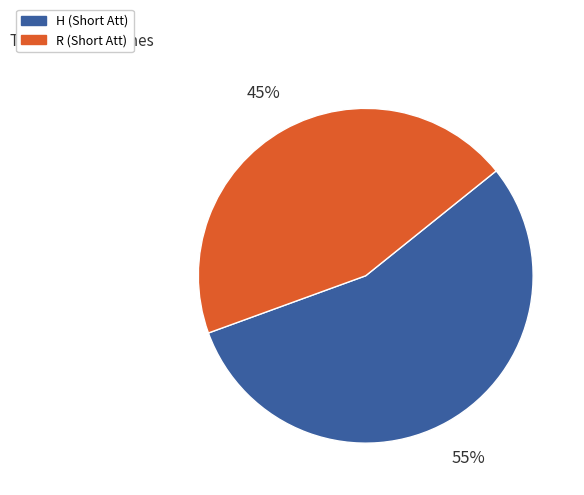

To the nearest percent, what is the average slice percentage?

50%